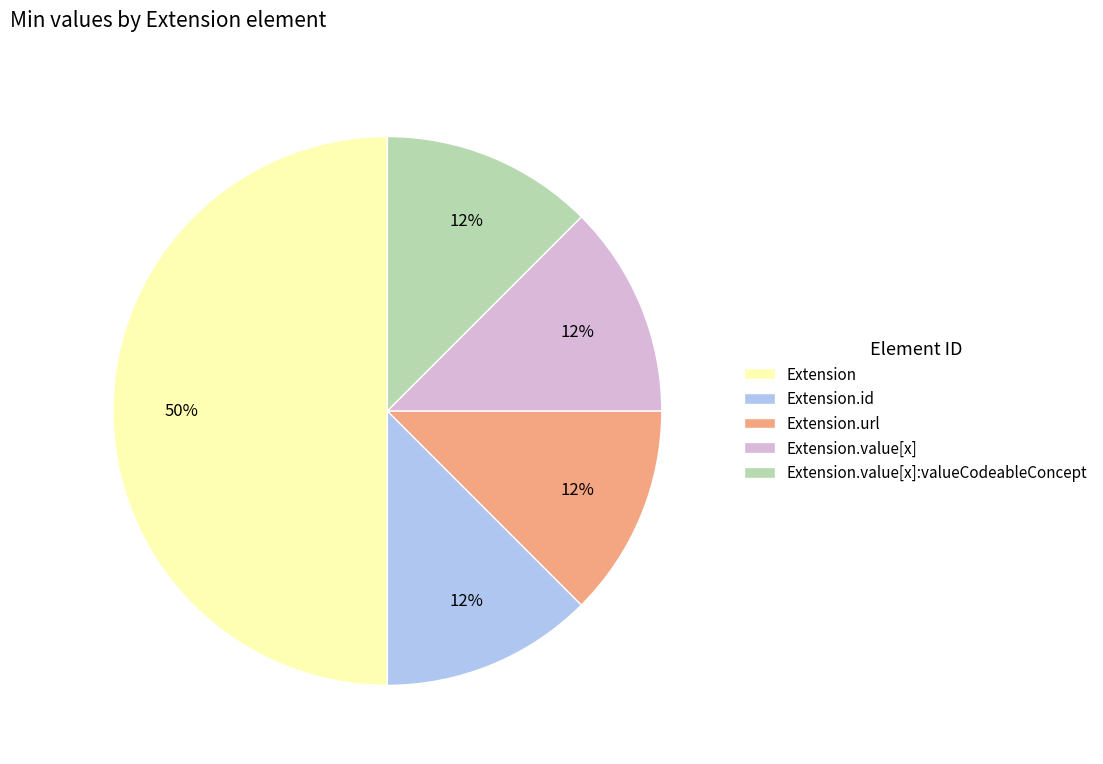

Count the number of slices in the pie.

5